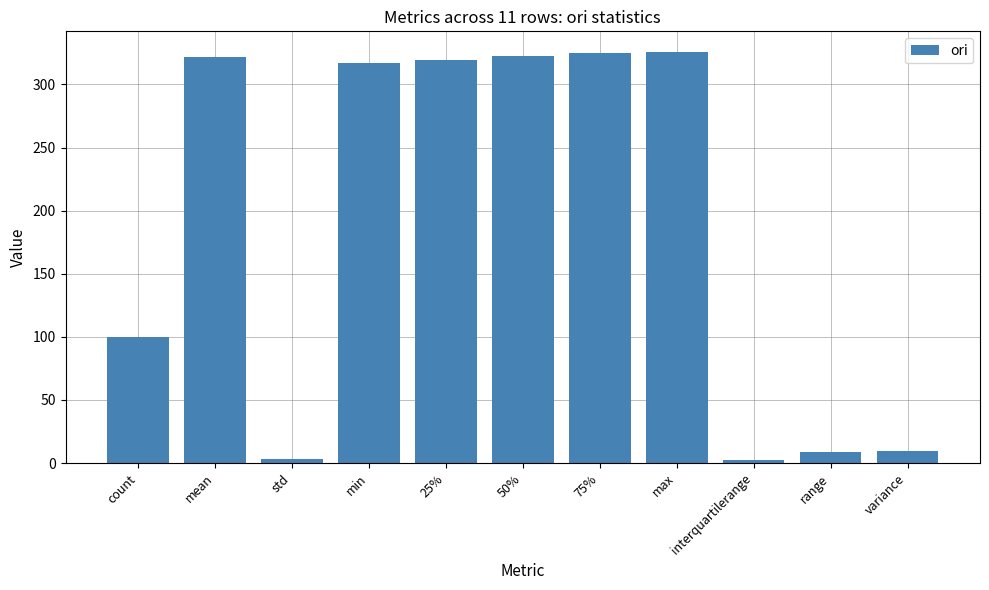

Does the chart contain stacked bars?

No